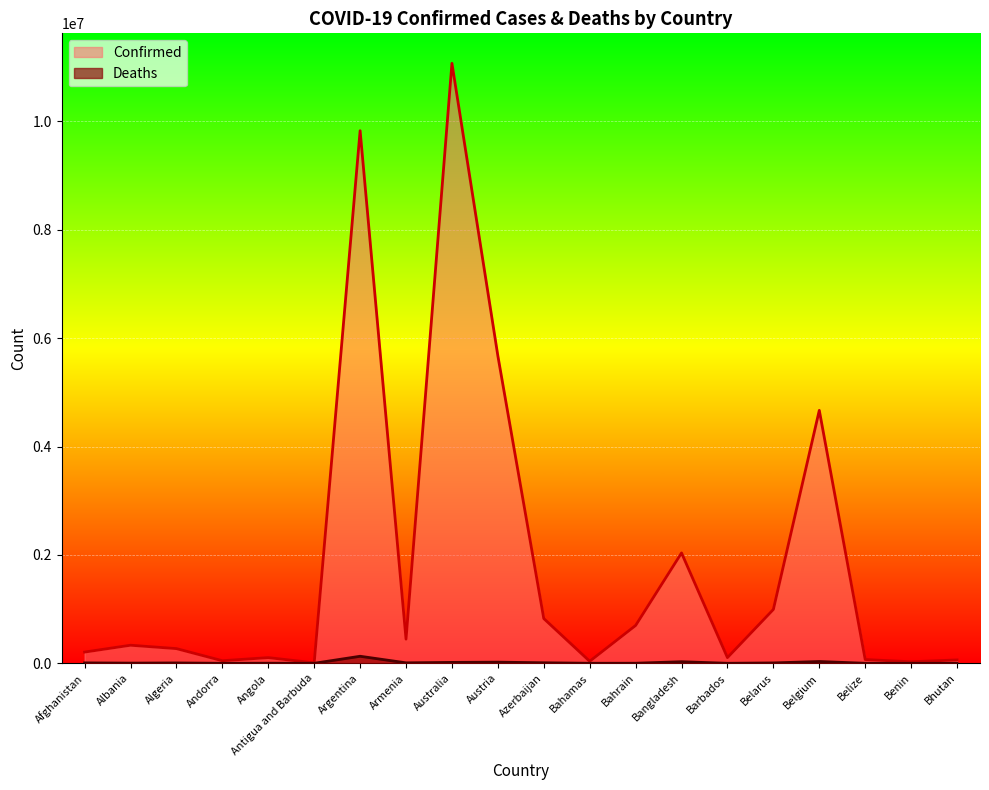

What is the greatest value displayed?

11072179